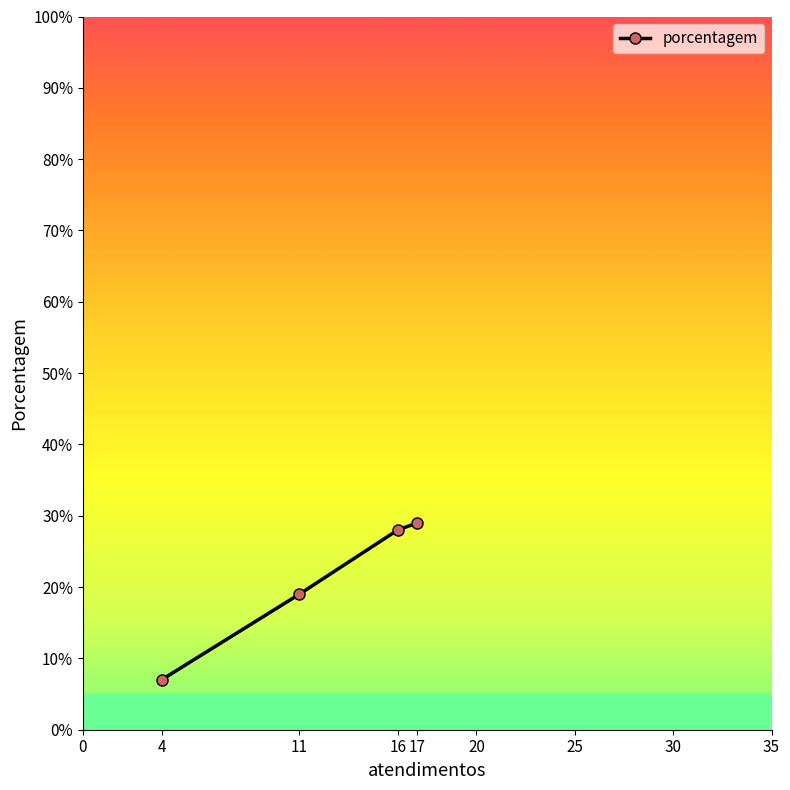

Approximately how many times larger is the value at 16 compared to 4?

4.0